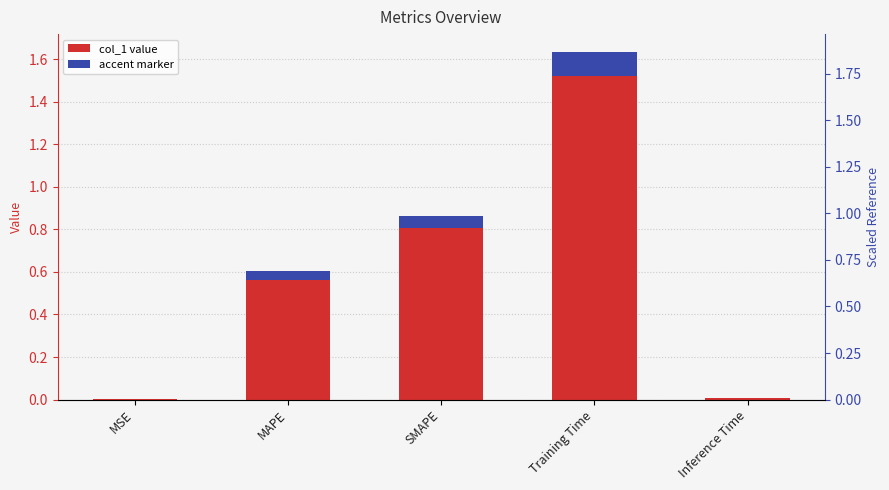

Where is the data nearest to the value 0?

MSE